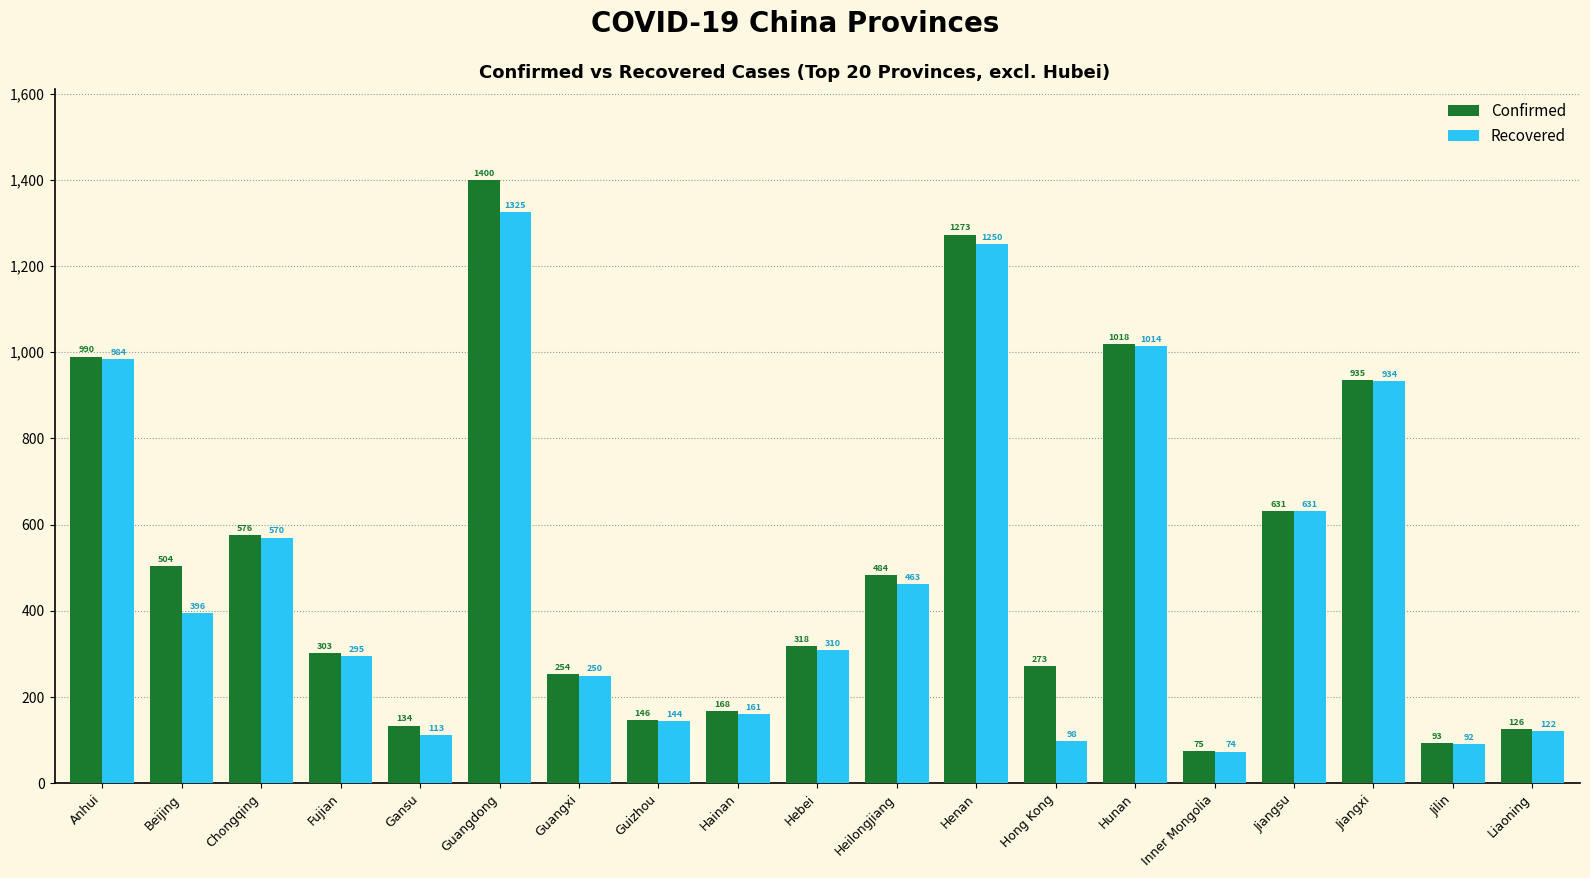

Does the chart contain stacked bars?

No